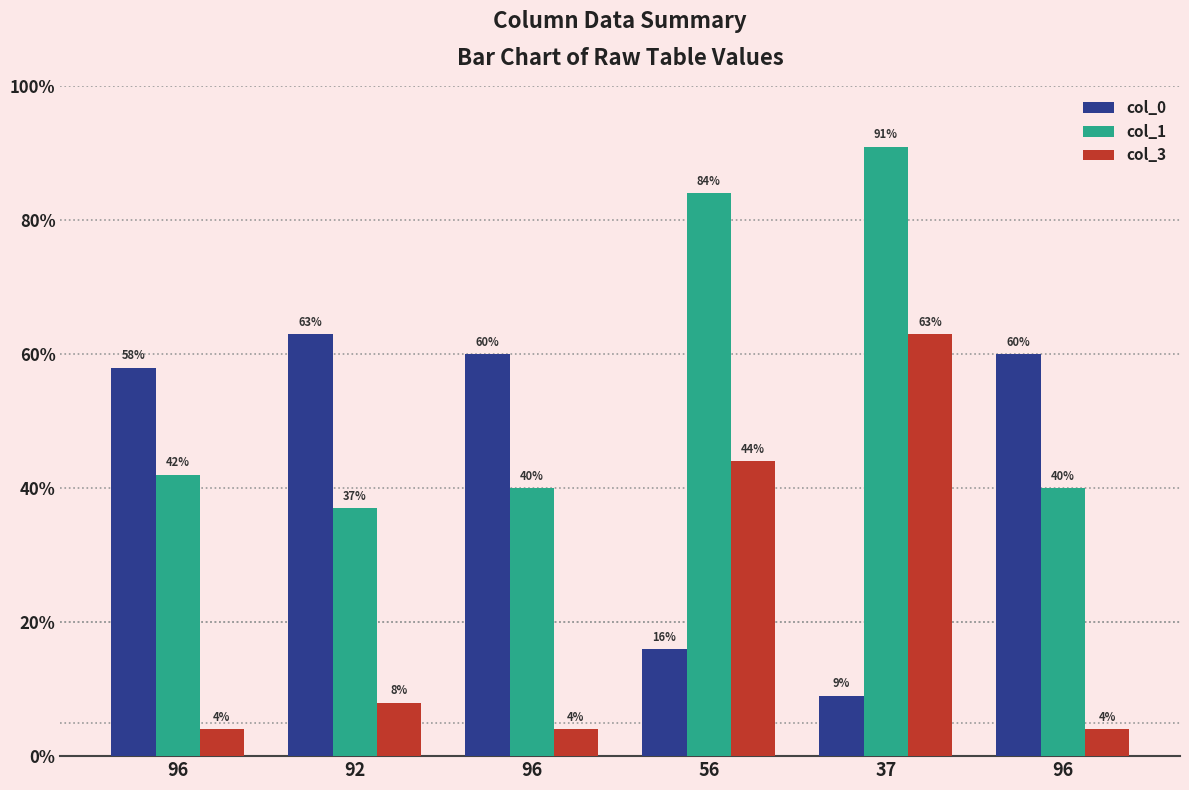

What are all the series names shown in the legend?

col_0, col_1, col_3